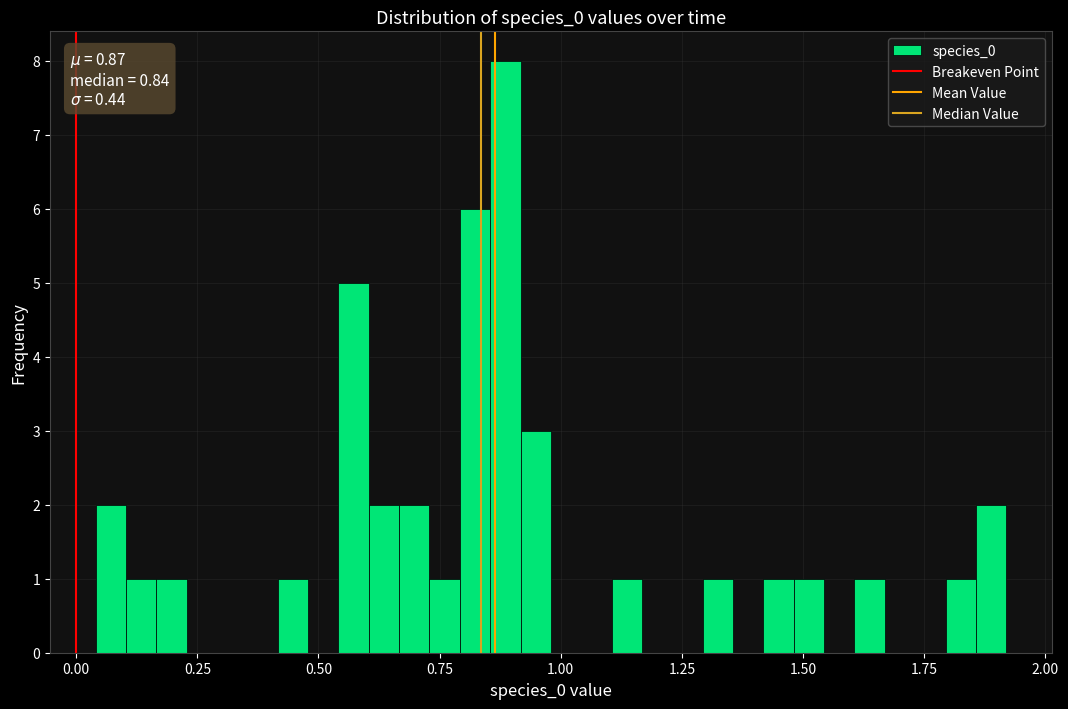

Read against the x-axis, roughly where is the centre of the tallest bar?

0.90